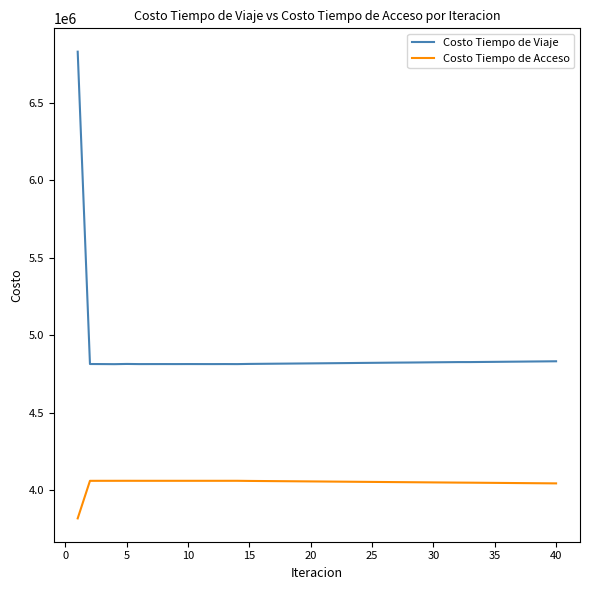

True or false: Costo Tiempo de Acceso and Costo Tiempo de Viaje intersect in this chart.

False